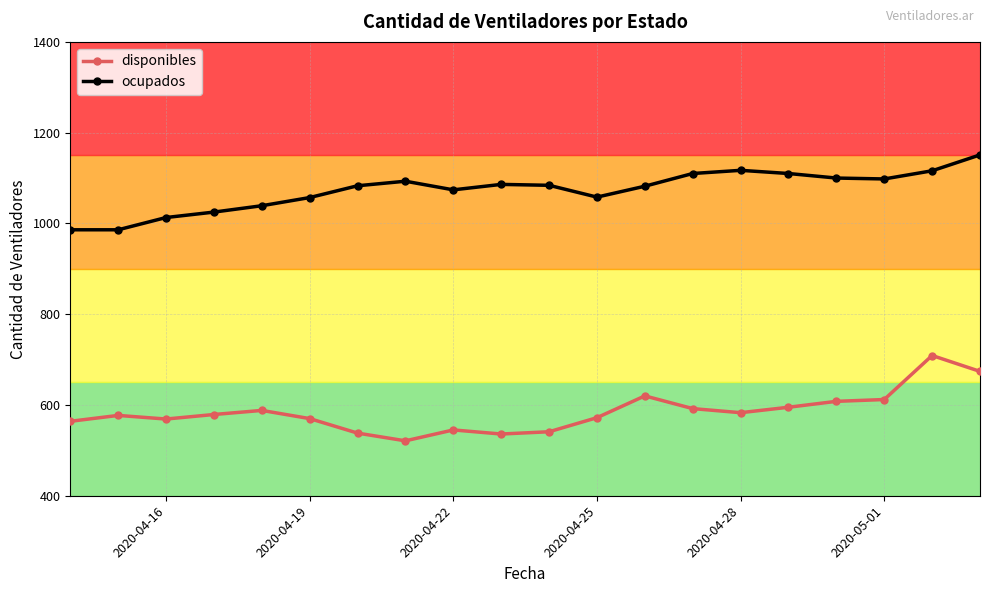

Rank the series by their maximum value, from highest to lowest.

ocupados, disponibles